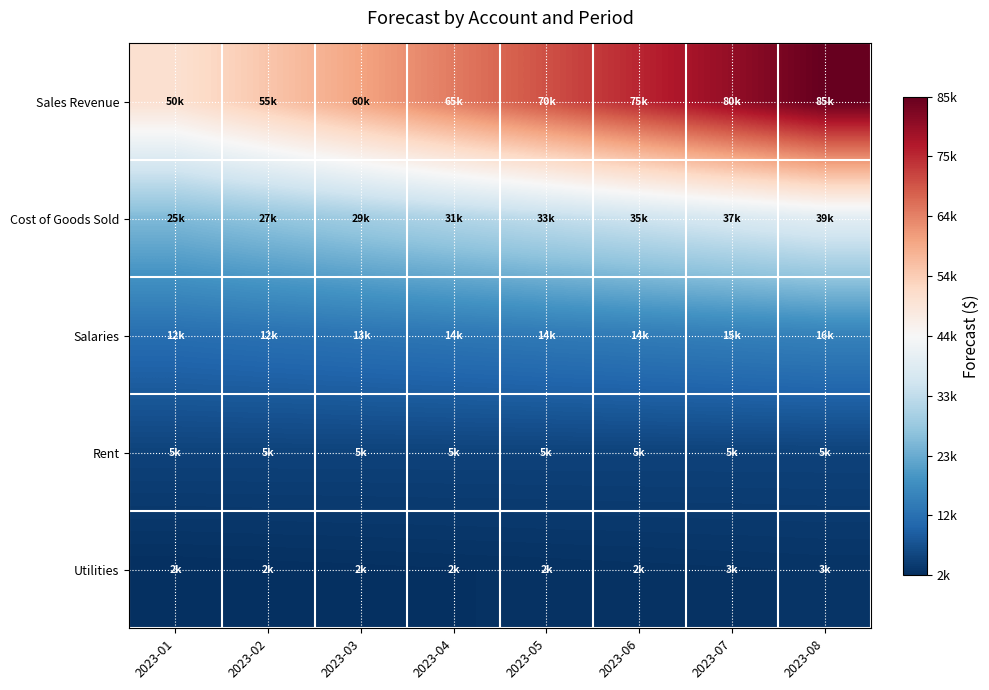

Which series has the largest range (max minus min)?

Sales Revenue